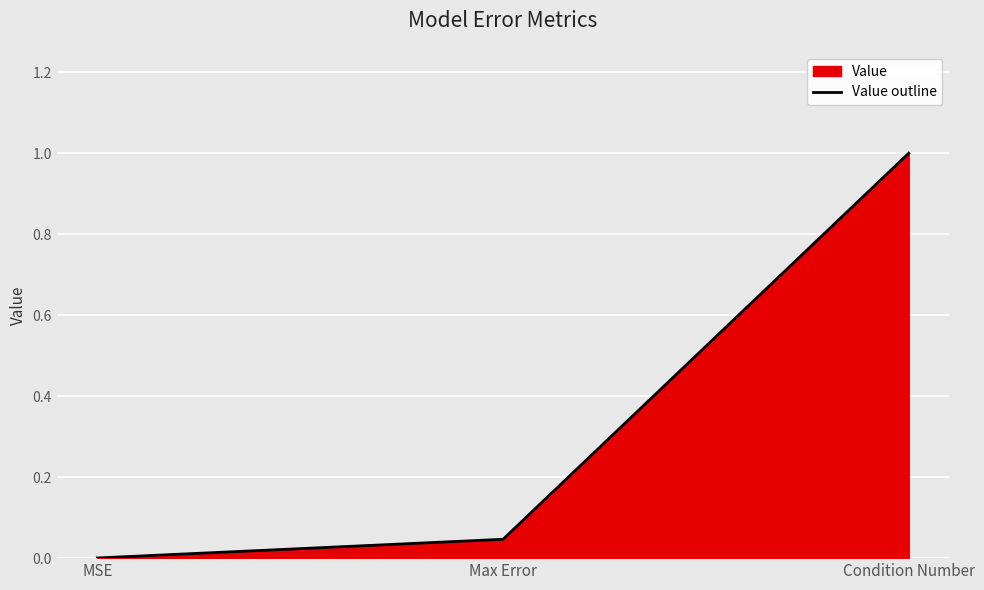

What is the change in value from MSE to Condition Number?

+1.0